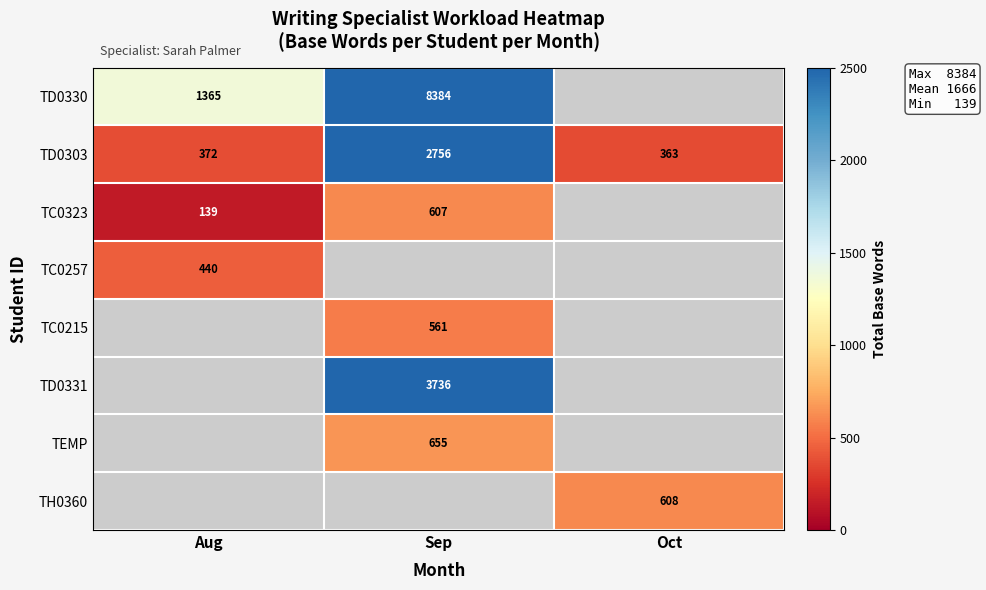

At how many categories does at least one series exceed 1706?

1